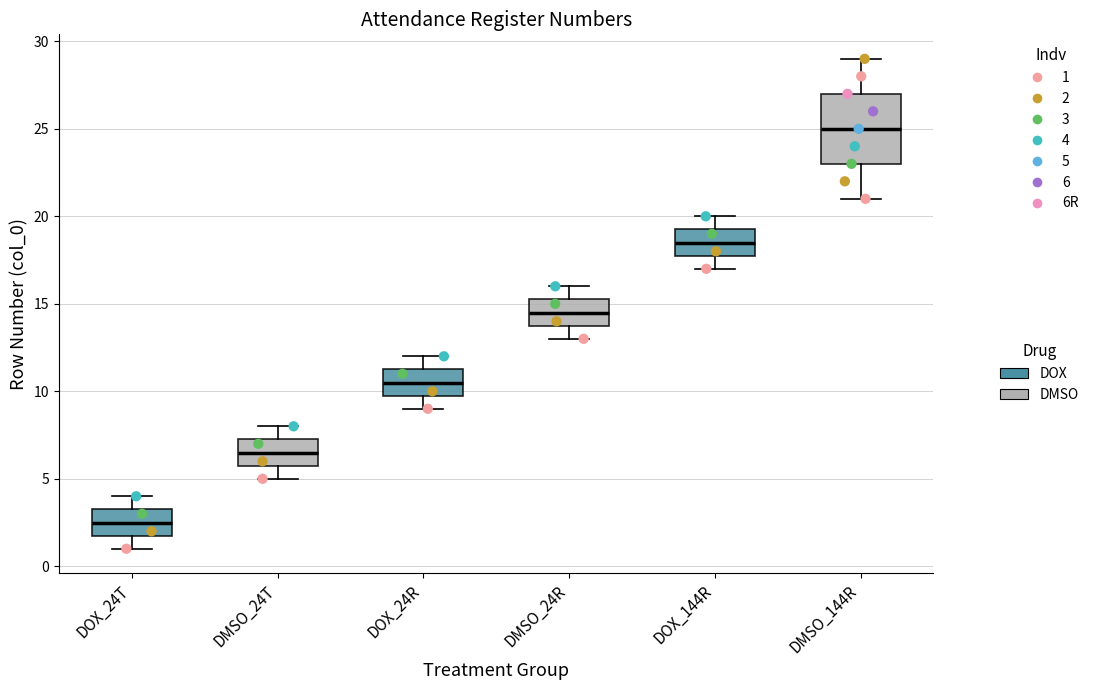

Where is the upper edge of the box for DOX_144R on the y-axis? The values are not printed on the chart, so give them approximately, as read against the axis.

19.5